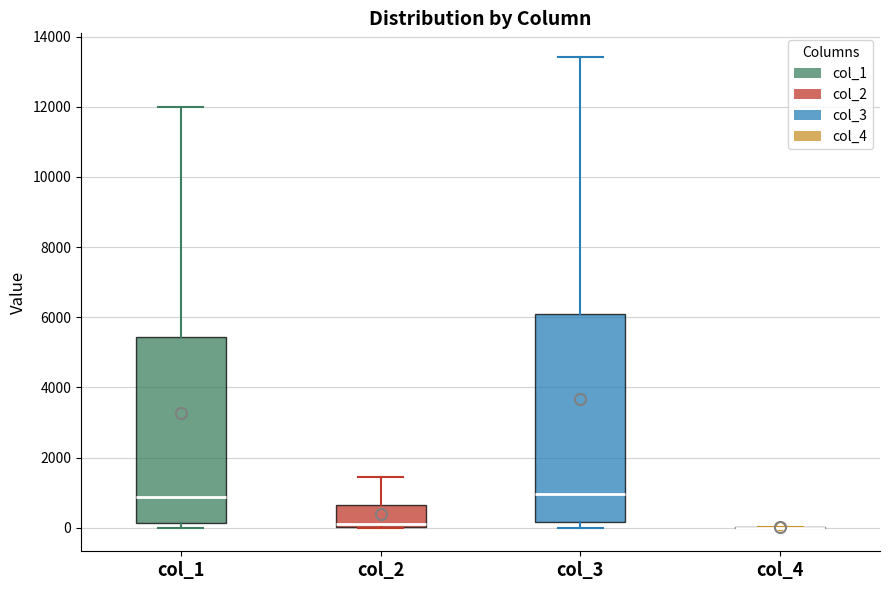

Where is the lower edge of the box for col_2 on the y-axis? The values are not printed on the chart, so give them approximately, as read against the axis.

0